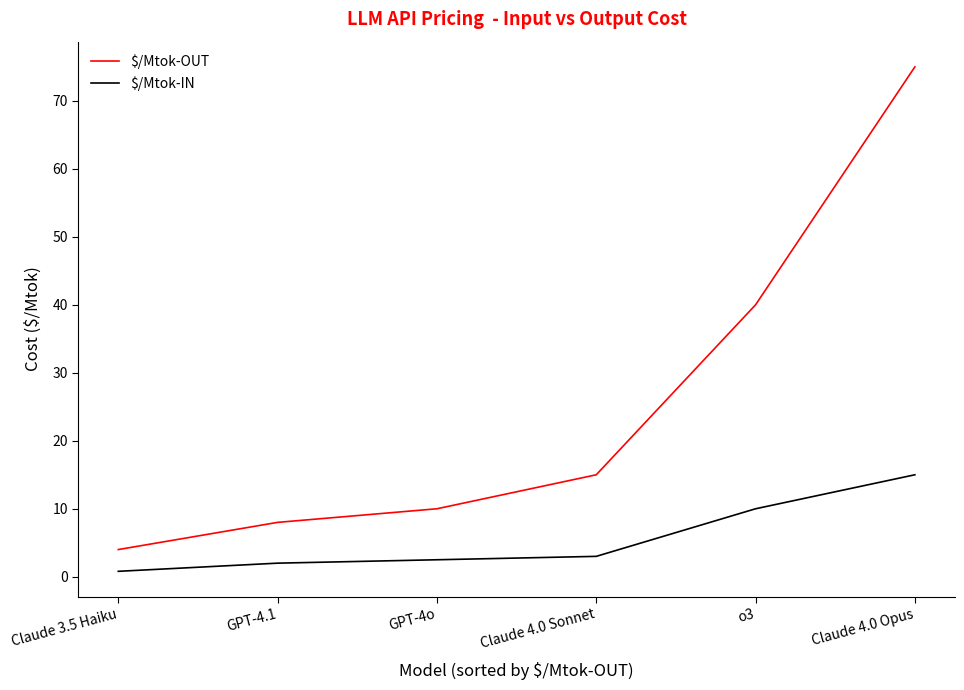

At how many categories does at least one series exceed 32?

2